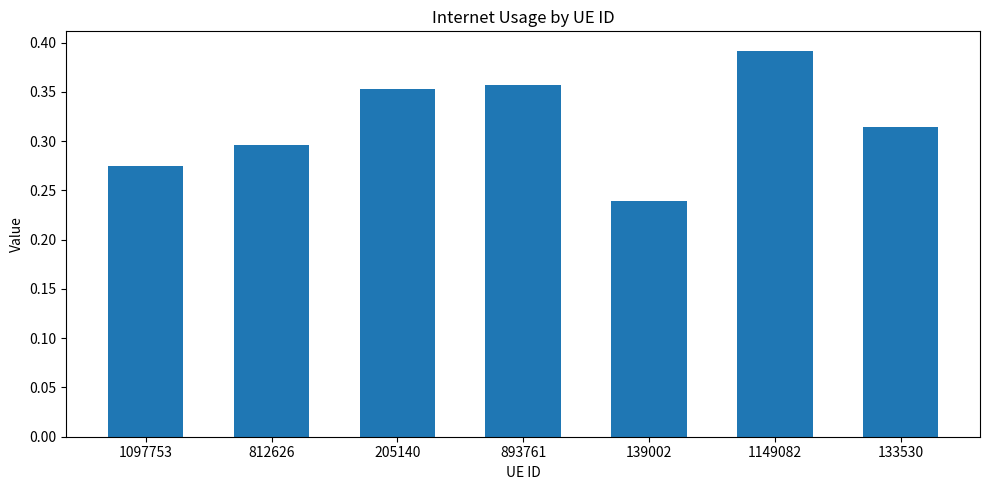

What position from the right is 133530?

1